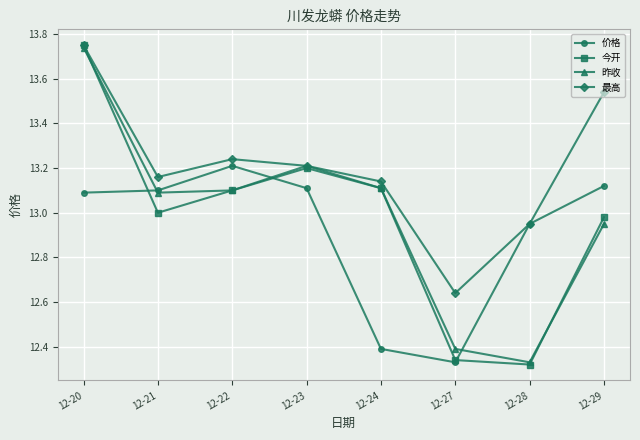

True or false: 价格 has a value of 7.0 at 12-28.

False